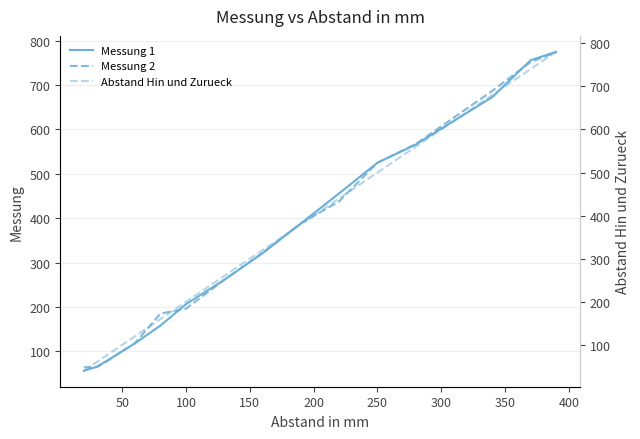

Reading left to right, what are all the values shown in this chart?

Messung 1: 56	65	82	100	118	158	206	261	321	388	456	525	566	673	756	775
Messung 2: 64	64	81	100	118	185	196	261	322	388	438	525	567	687	752	774
Abstand Hin und Zurueck: 40	60	80	100	120	160	200	260	320	380	440	500	560	680	740	780